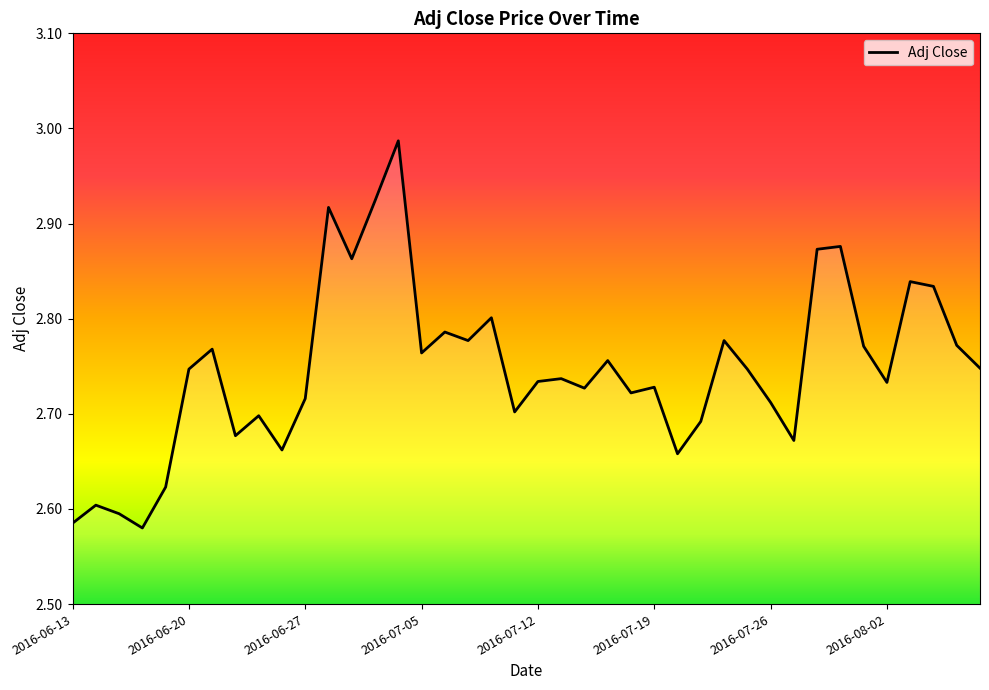

What is the difference between the maximum and minimum values?

0.4